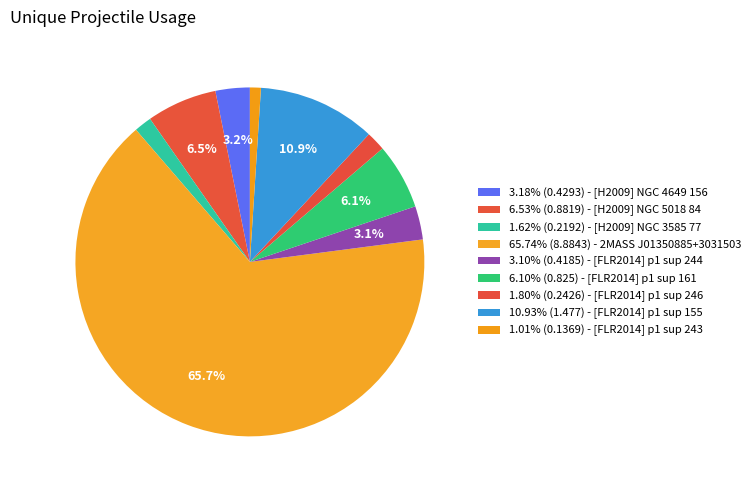

How many segments does this pie chart have?

9